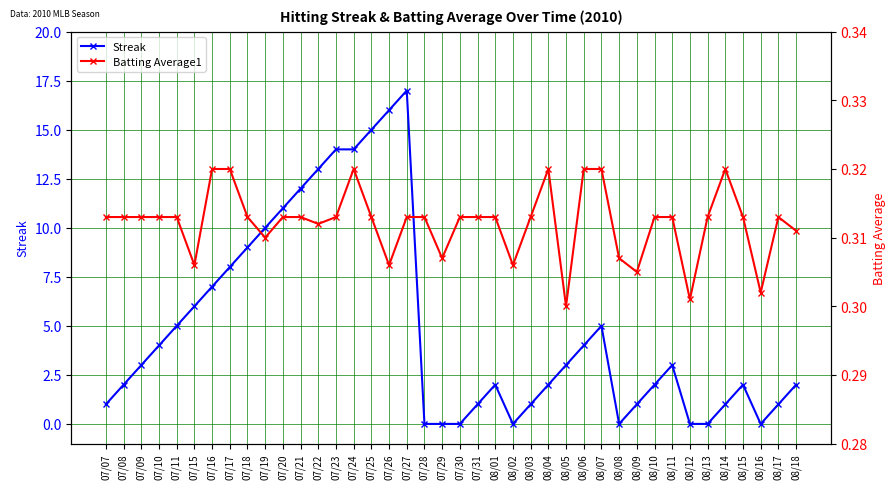

What is the label of the 15th point from the left?

07/24